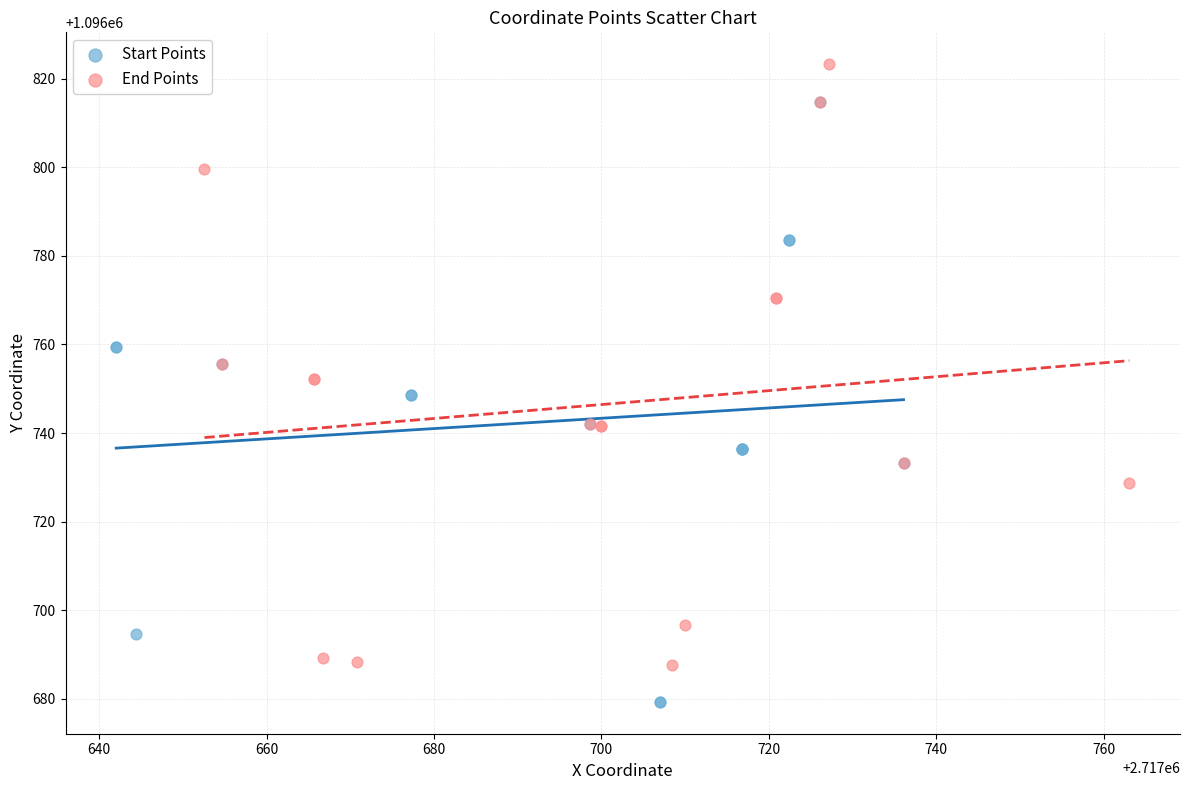

Which series contains the highest Y value?

End Points